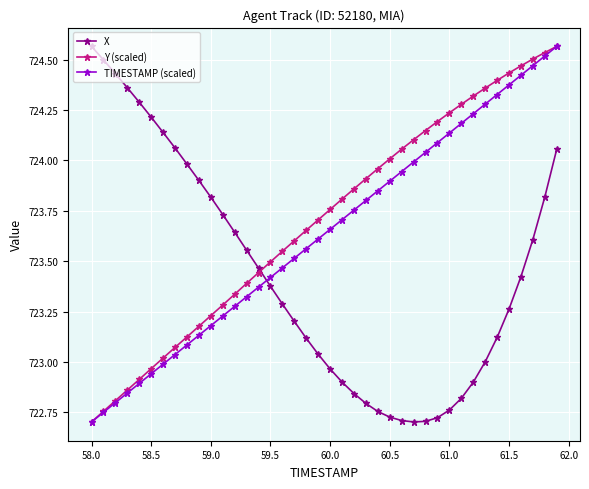

True or false: TIMESTAMP (scaled) and X cross at least once.

True